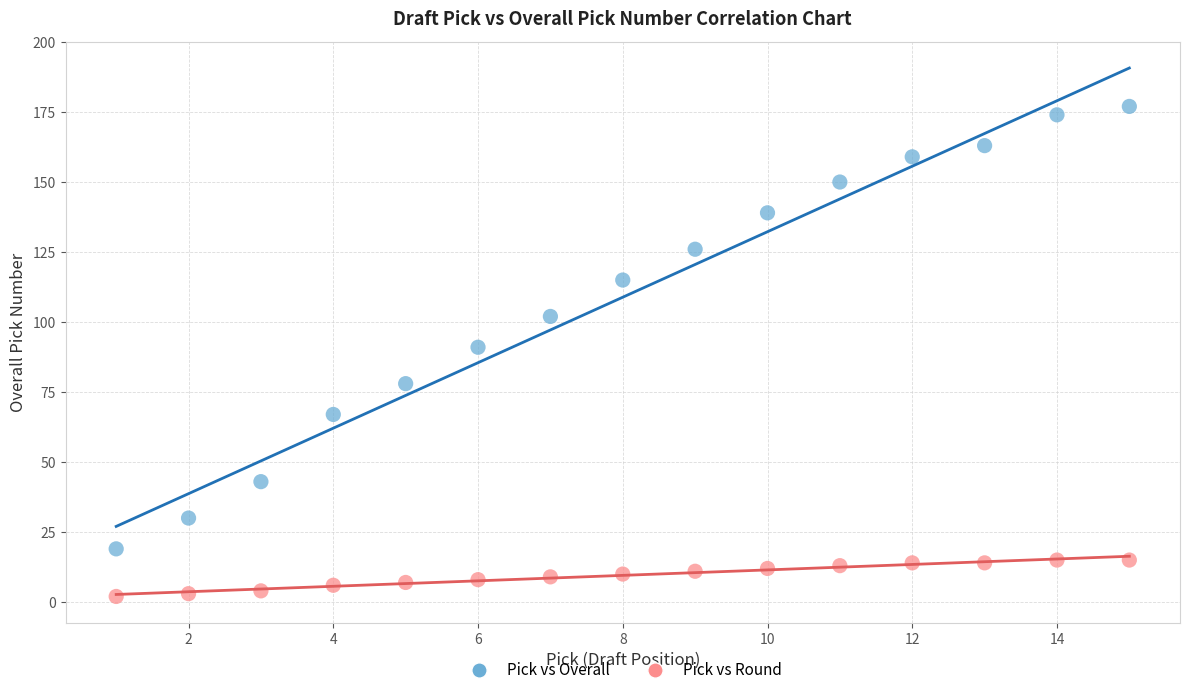

Across all data points, what is the range of X values (max minus min)?

14